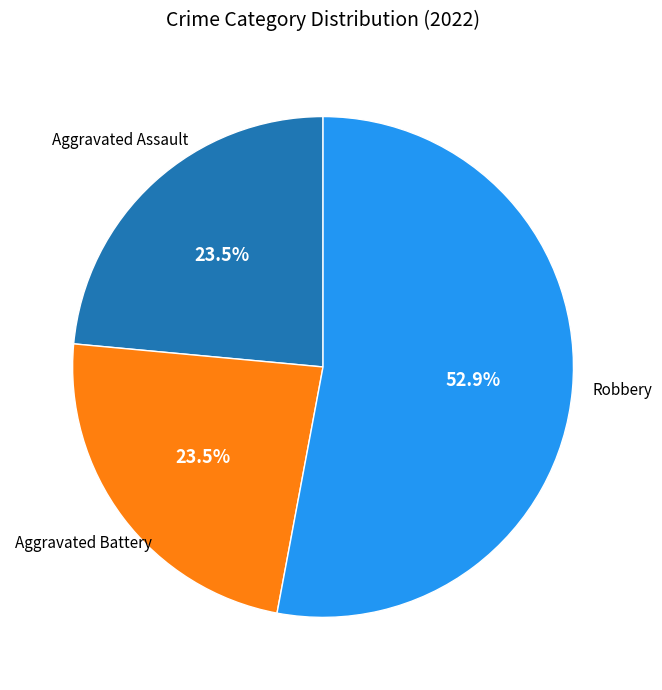

Does any single category account for the majority?

Yes